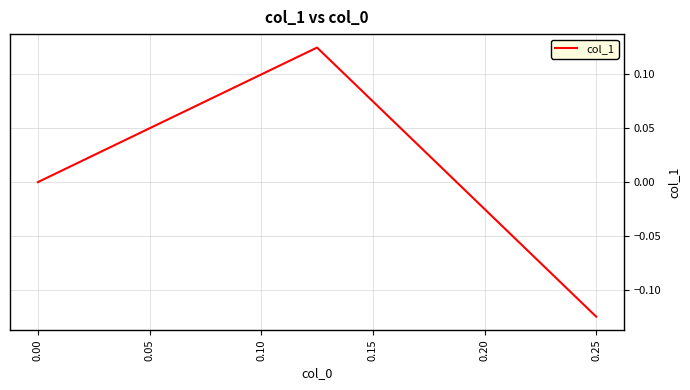

How many distinct data groups are displayed?

1